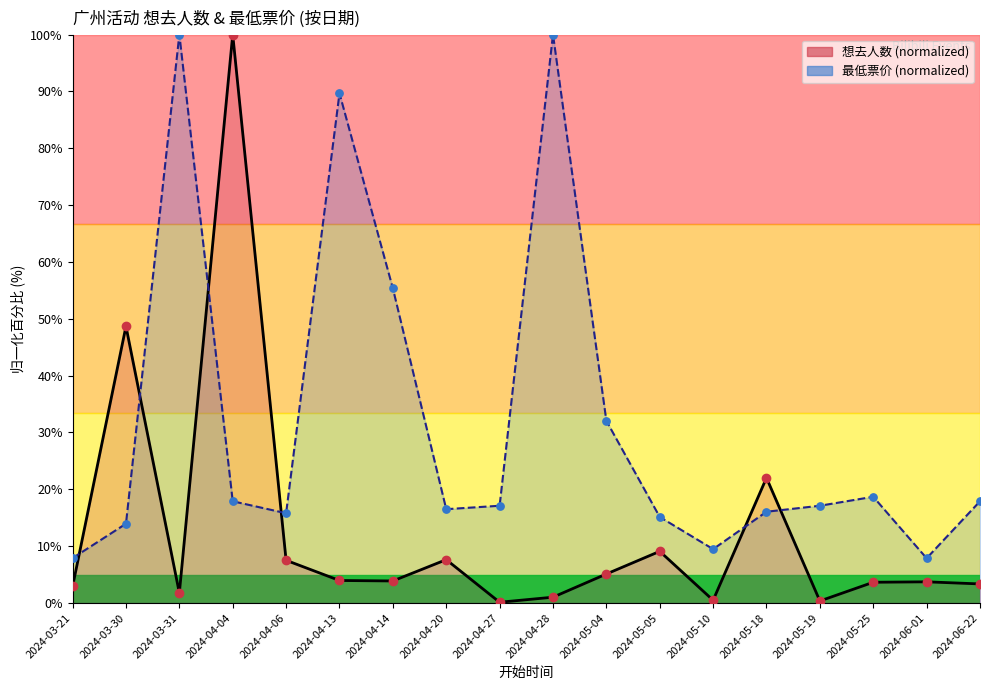

What are all the series names shown in the legend?

想去人数, 最低票价